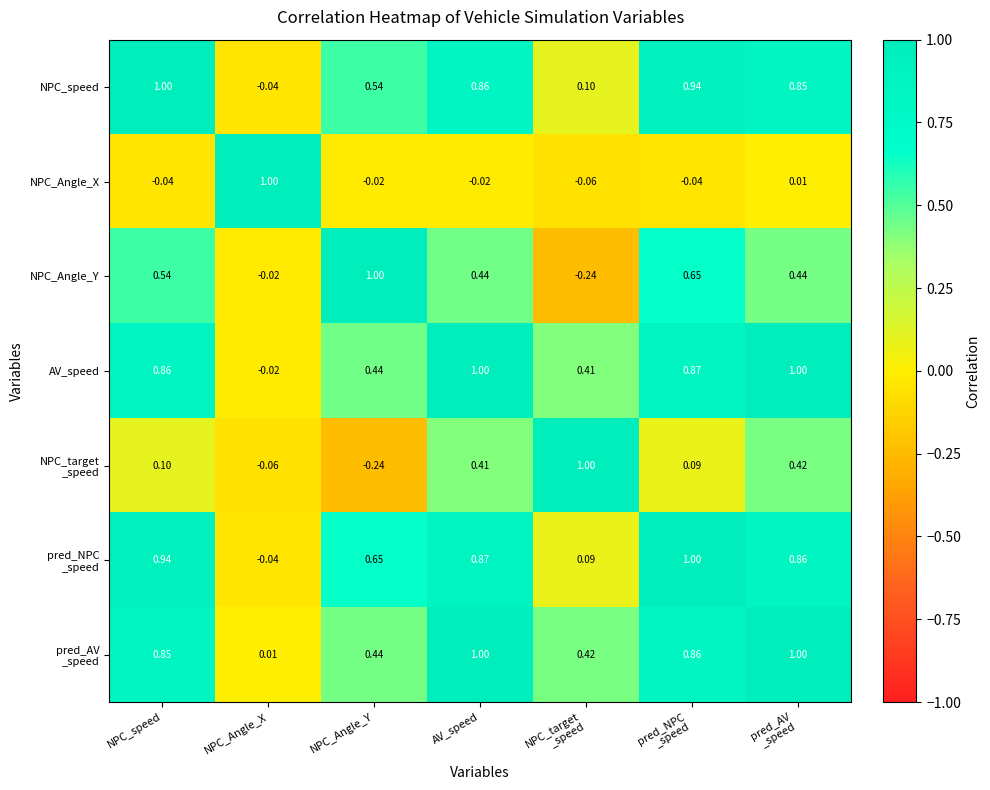

How many negative values does the NPC_Angle_X series have?

5